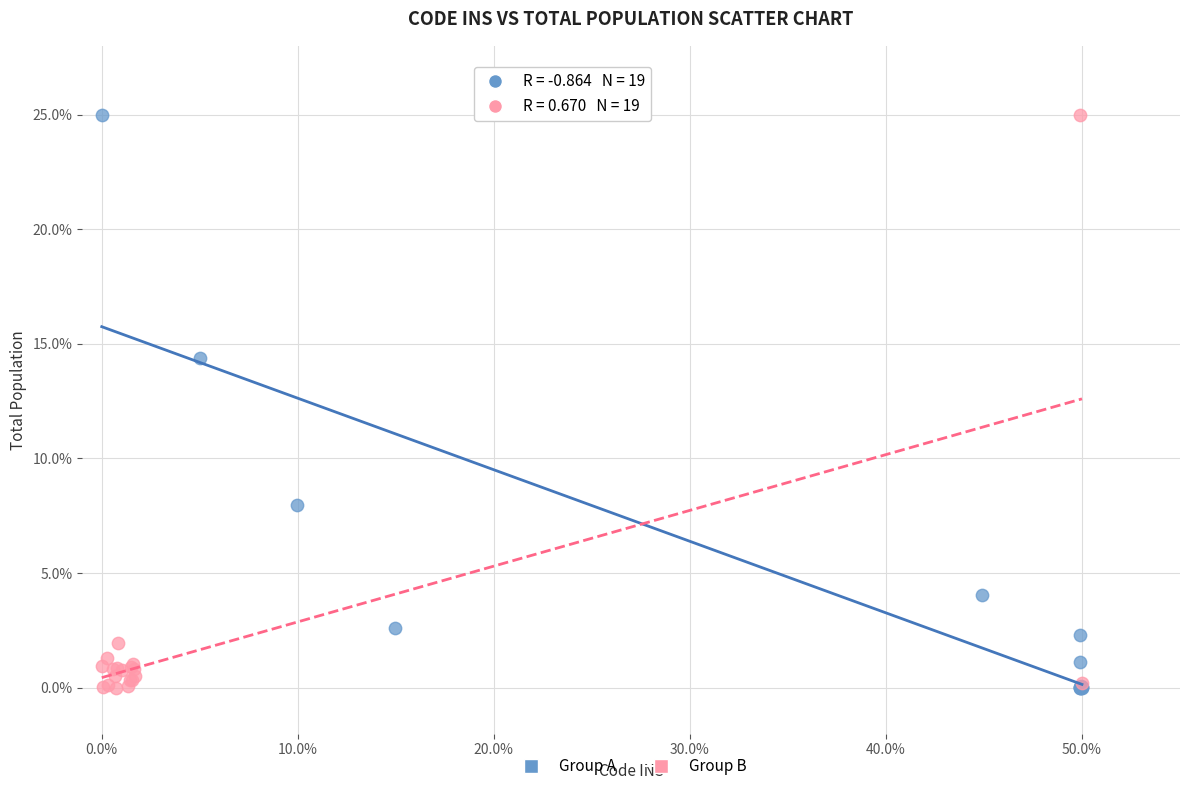

What are all the series names shown in the legend?

Group A, Group B